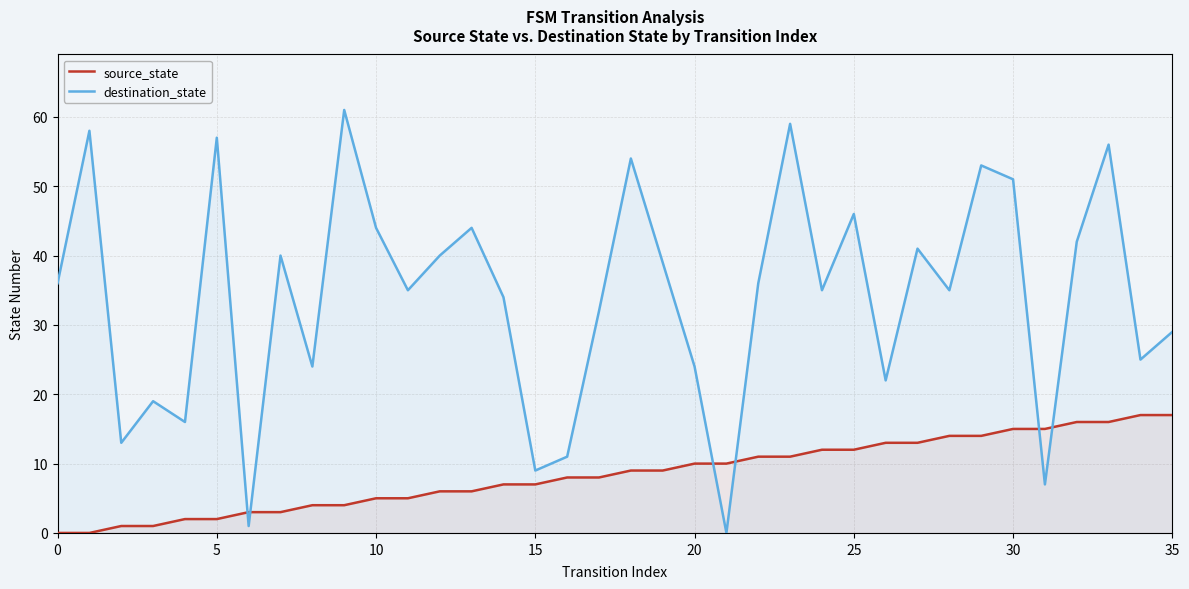

Does the chart have visible grid lines?

Yes